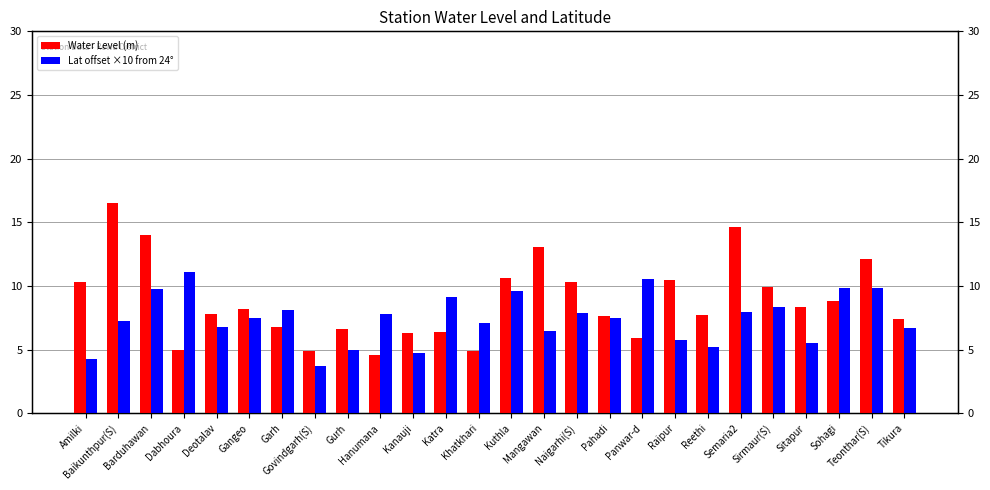

How many data points in Lat offset ×10 from 24° are less than 7?

10